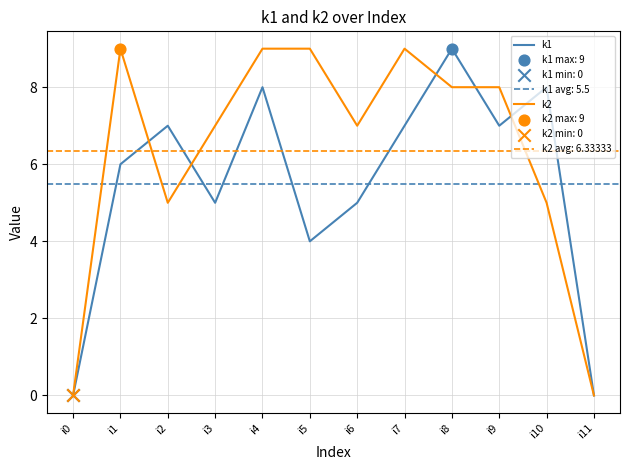

Is the value of k2 at i10 greater than the value of k1 at i2?

No